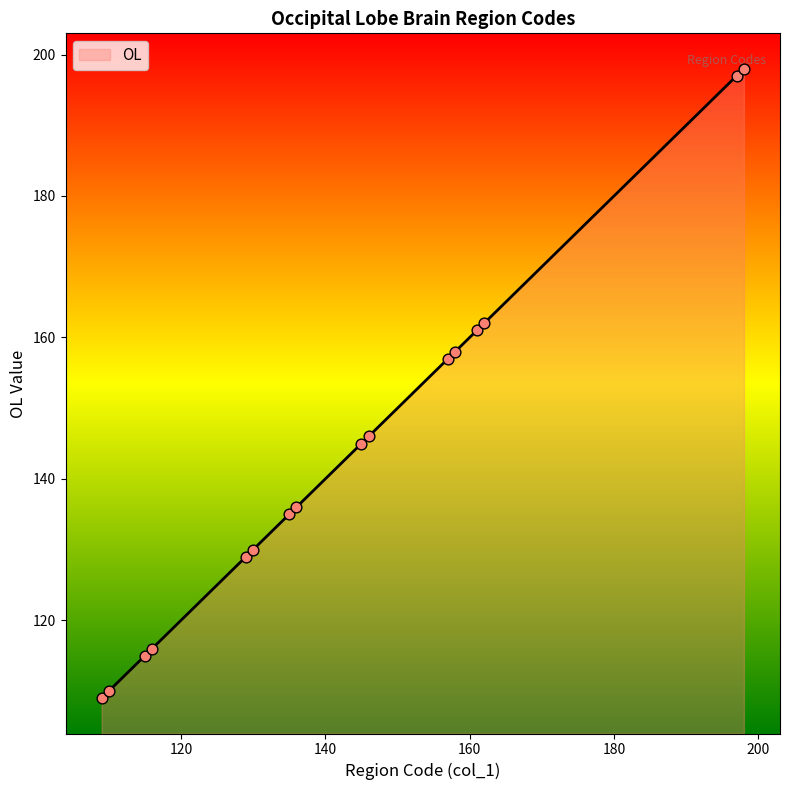

What is the minimum value shown in the chart?

109